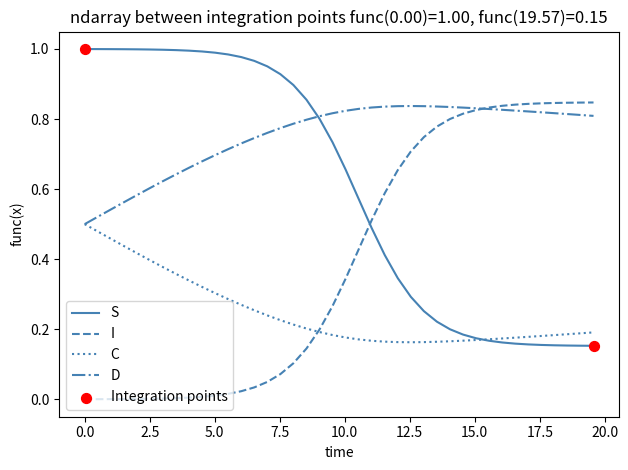

At how many categories does at least one series exceed 0?

40